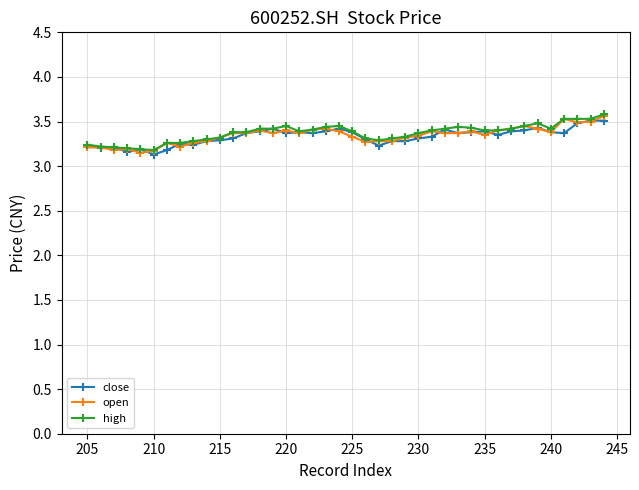

What is the minimum value for close?

3.1